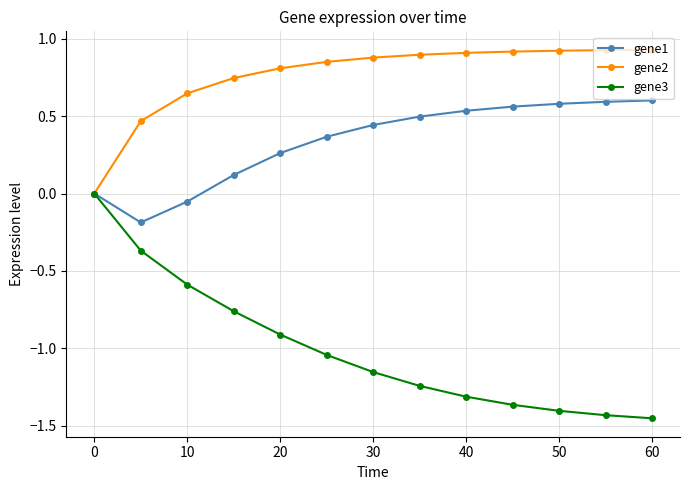

At how many categories does at least one series exceed -1?

13